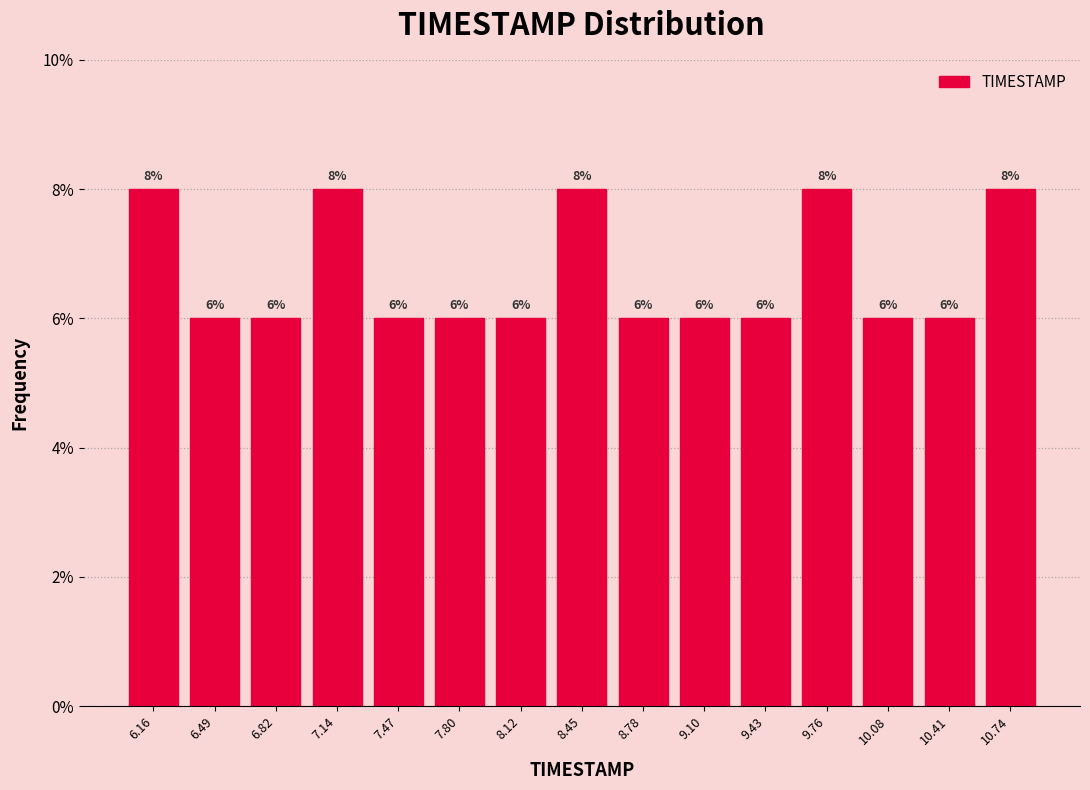

Reading left to right, transcribe this chart: for each bar, give the range it covers on the x-axis and its height. The bar edges are not printed on the chart, so give them approximately, as read against the axis.

6.00 to 6.35: 8
6.35 to 6.65: 6
6.65 to 7.00: 6
7.00 to 7.30: 8
7.30 to 7.65: 6
7.65 to 7.95: 6
7.95 to 8.30: 6
8.30 to 8.60: 8
8.60 to 8.95: 6
8.95 to 9.25: 6
9.25 to 9.60: 6
9.60 to 9.90: 8
9.90 to 10.25: 6
10.25 to 10.55: 6
10.55 to 10.90: 8